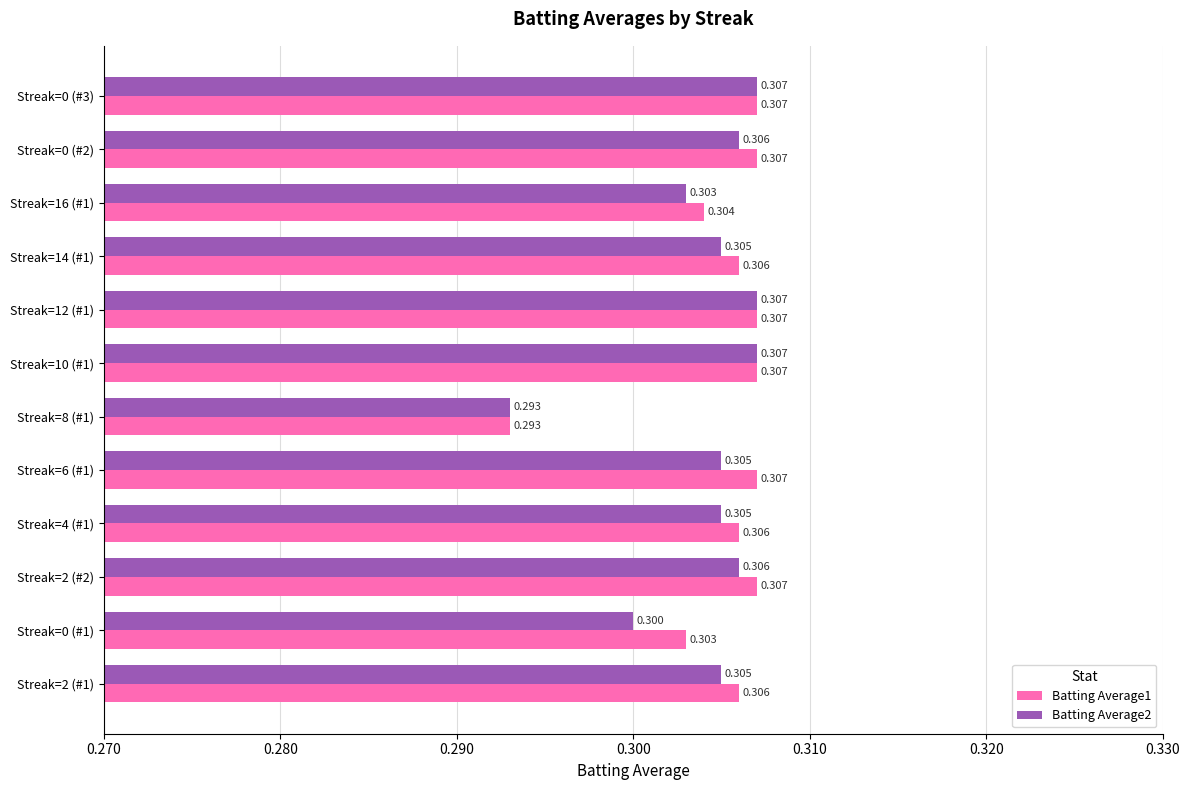

How many categories are shown in the chart?

12